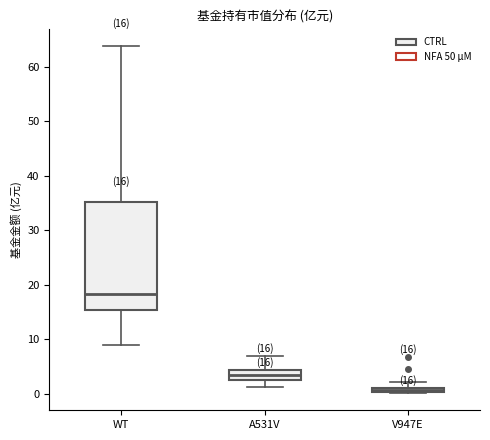

Which box has the highest median line?

WT